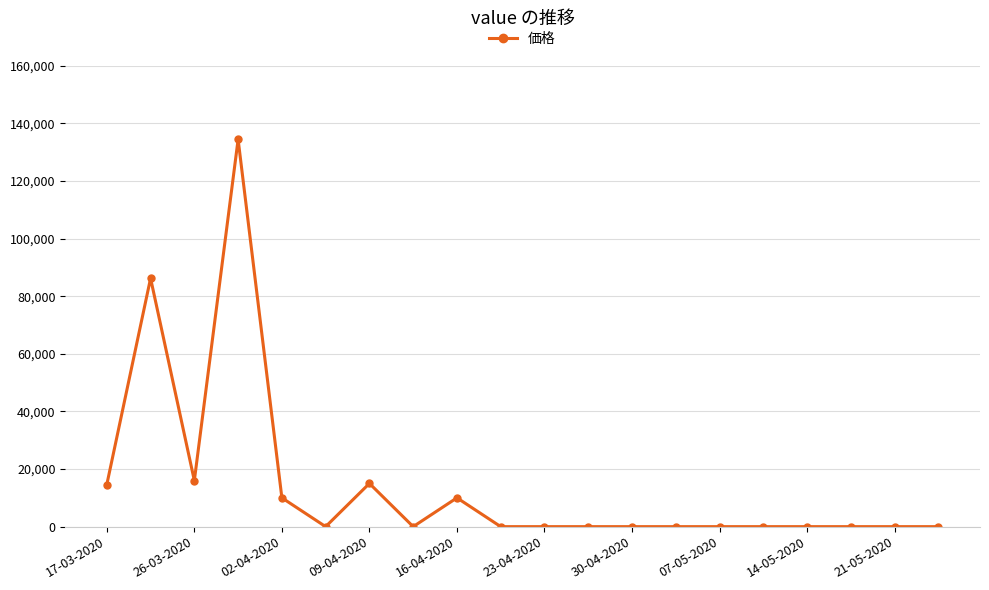

Does the chart have visible grid lines?

Yes